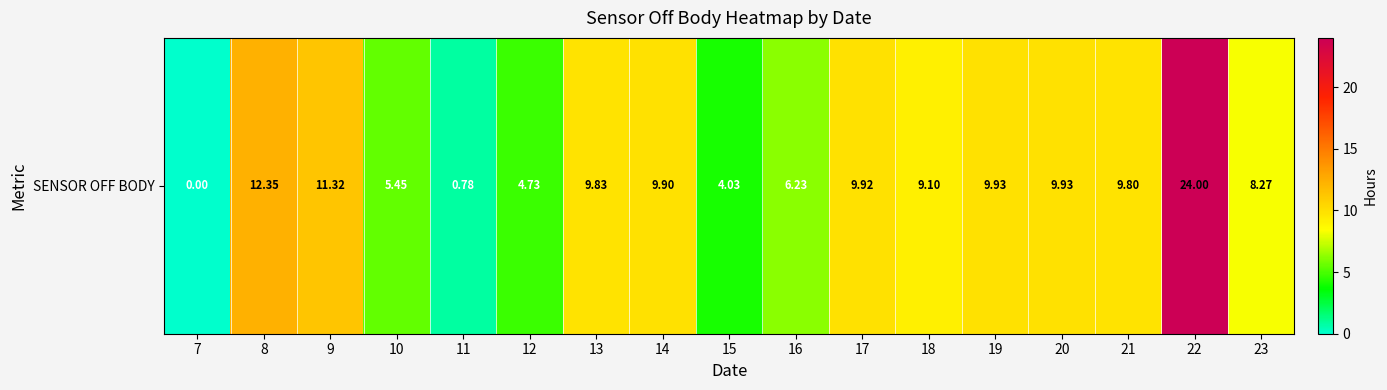

Reading left to right, list all the values displayed in this chart.

7=0.0	8=12.3	9=11.3	10=5.5	11=0.8	12=4.7	13=9.8	14=9.9	15=4.0	16=6.2	17=9.9	18=9.1	19=9.9	20=9.9	21=9.8	22=24.0	23=8.3